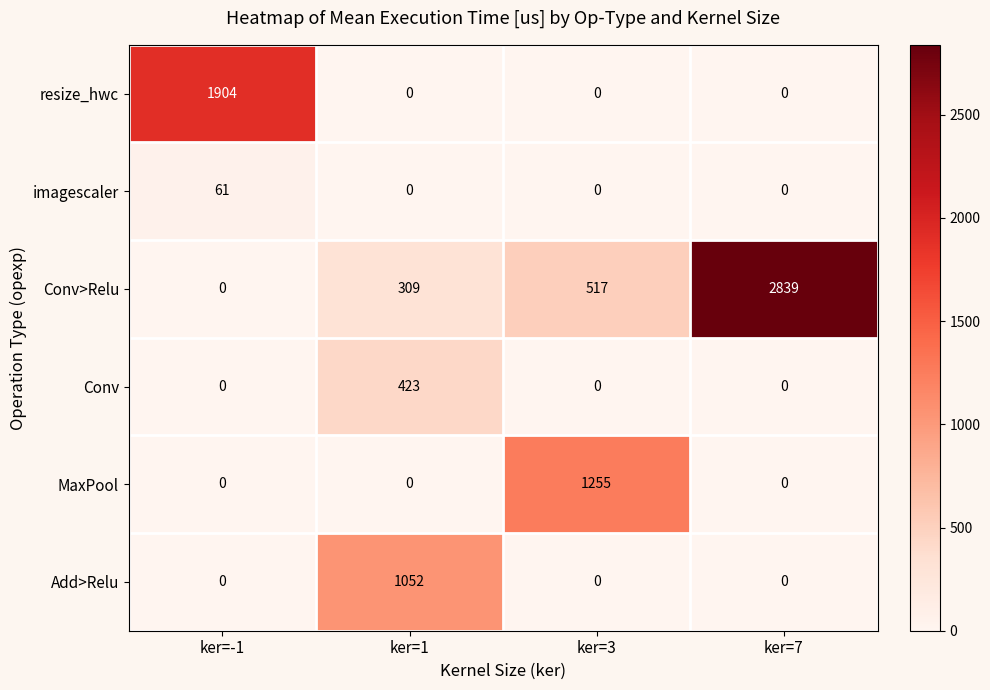

The value of Add>Relu at ker=-1 is 0. True or false?

True